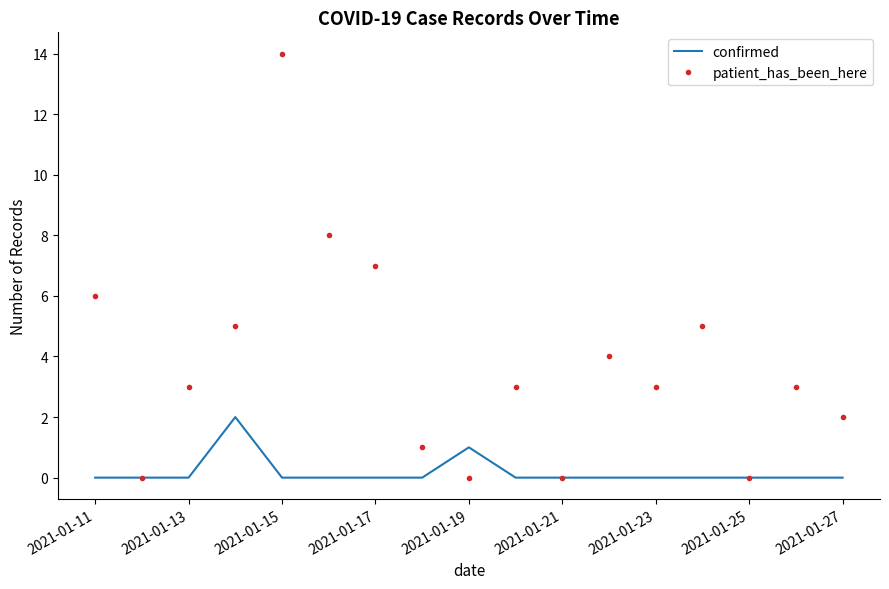

Which series has the largest range (max minus min)?

patient_has_been_here